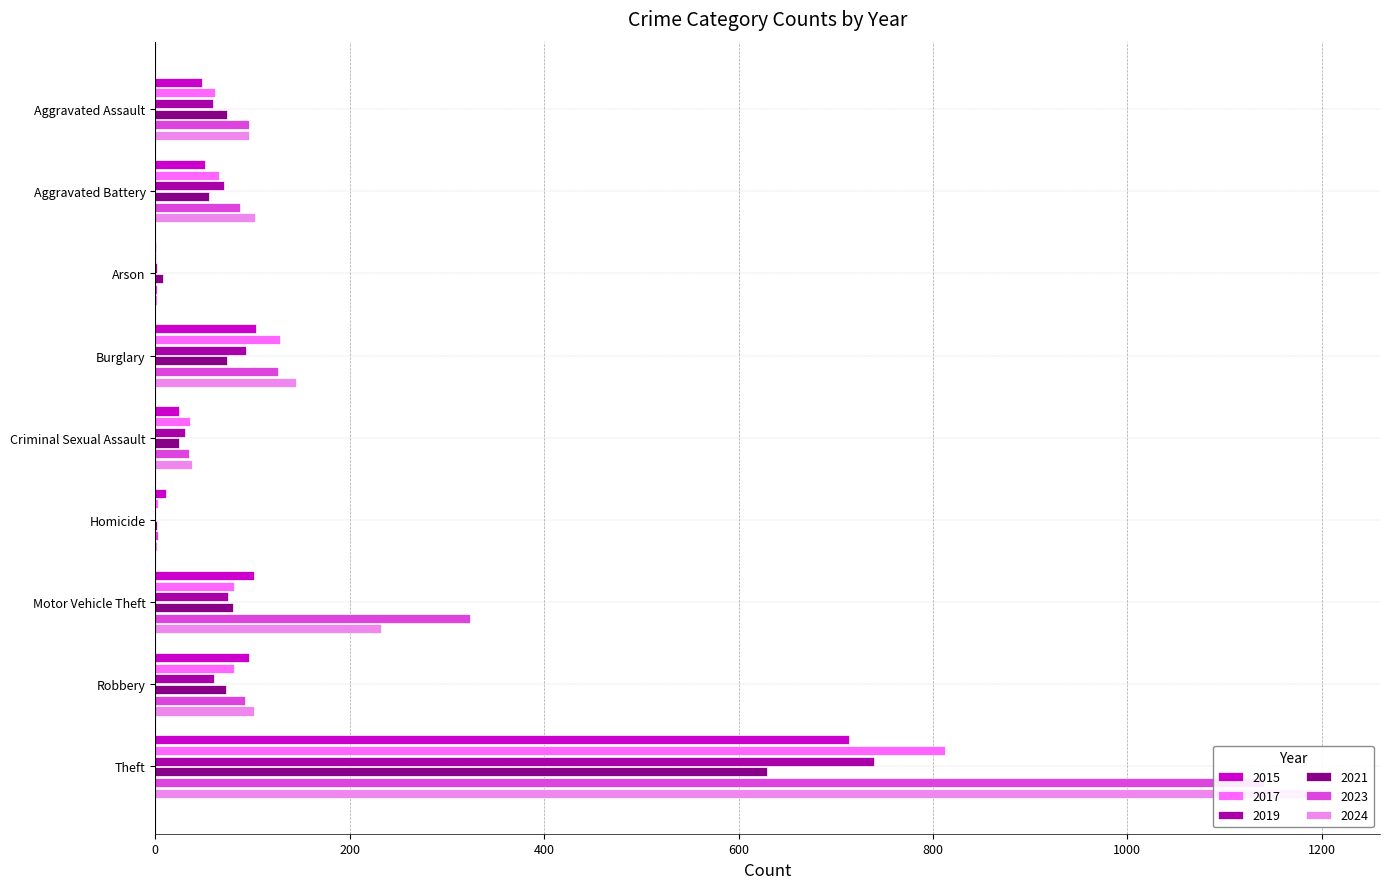

Between Criminal Sexual Assault and Aggravated Battery, which is larger?

Aggravated Battery